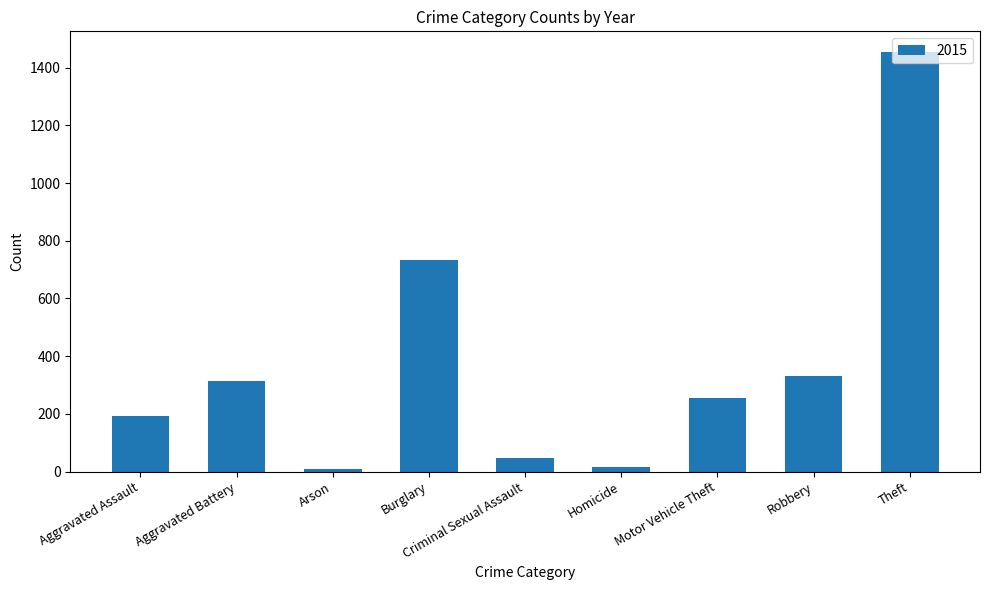

What is the sum of all values?

3347